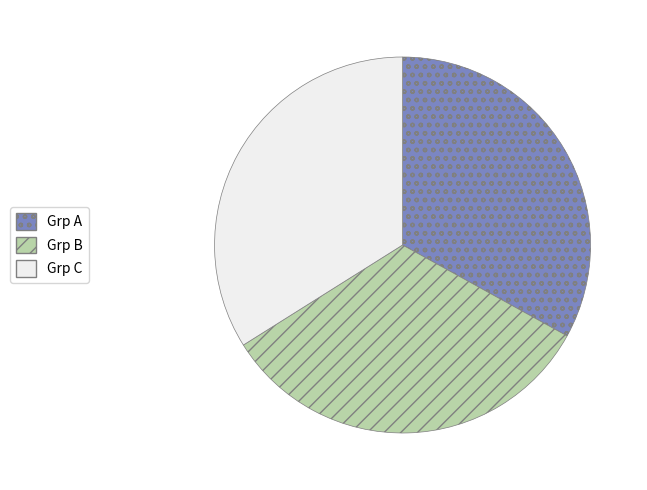

Does Grp B account for over 50% of the chart?

No